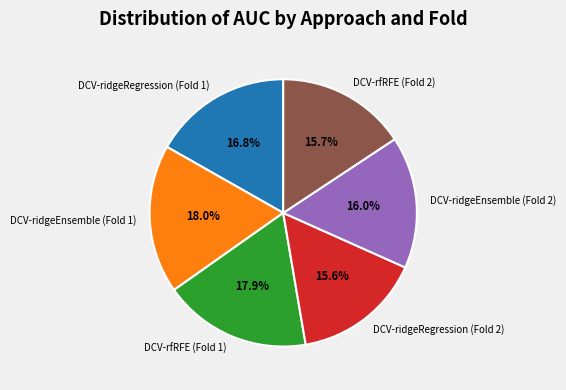

What percentage is the DCV-ridgeRegression (Fold 2) slice, to the nearest percent?

16%